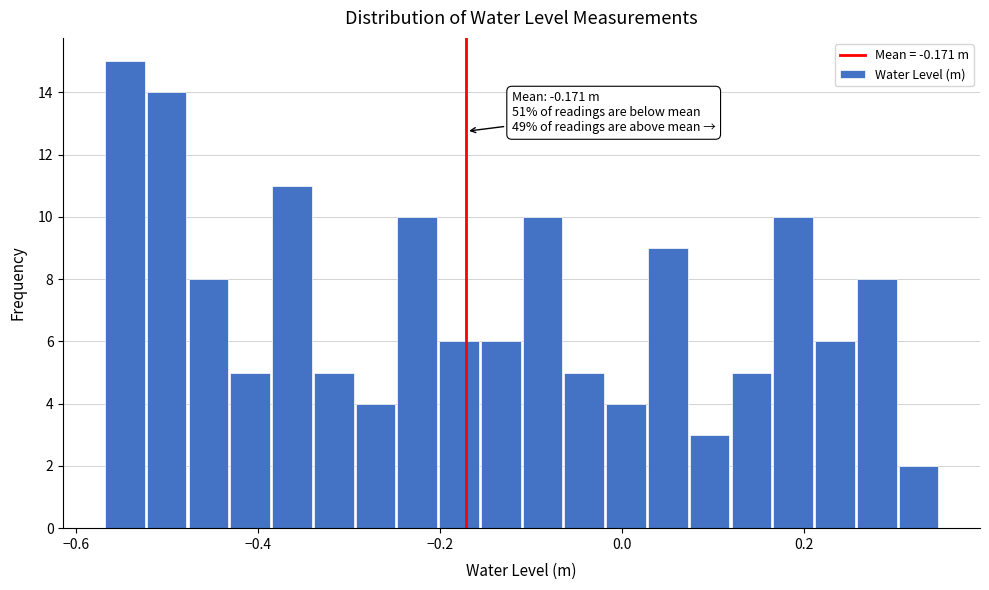

Read against the x-axis, roughly where is the centre of the tallest bar?

-0.54